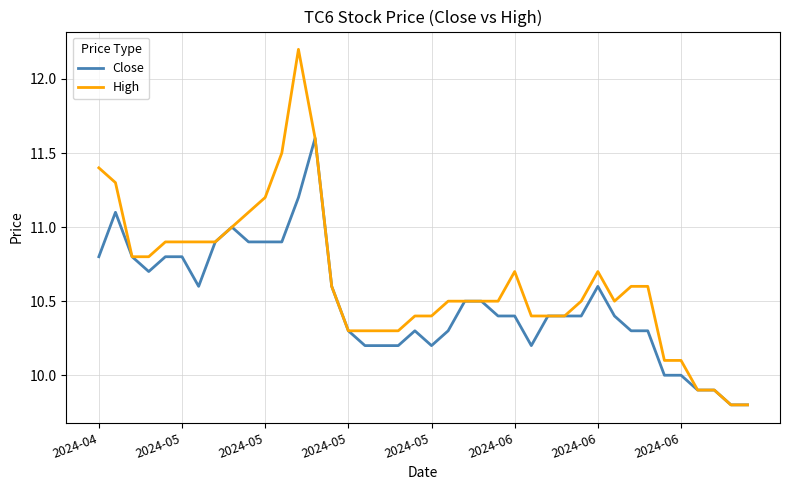

Which series has the widest spread of values?

High